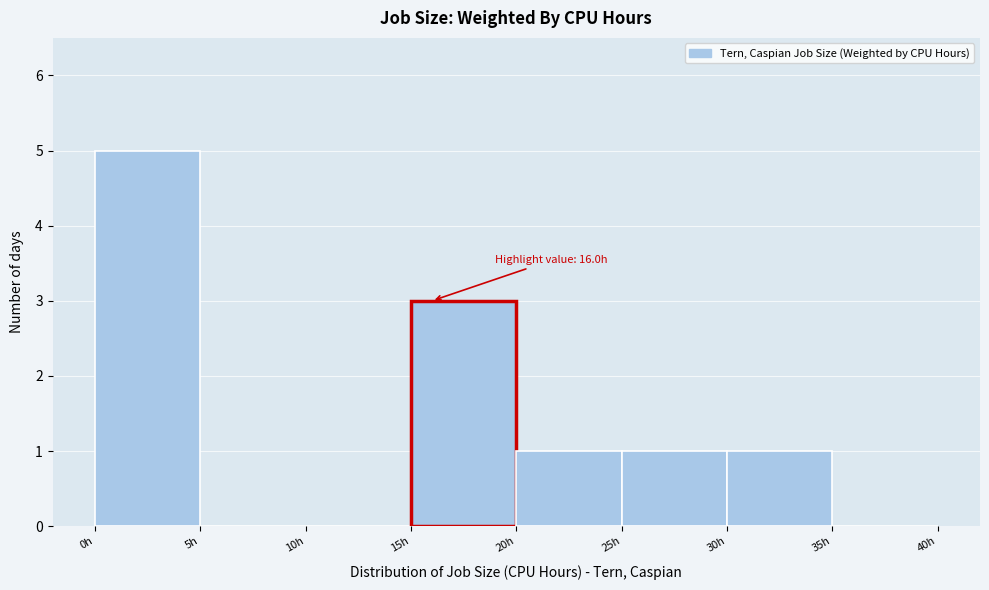

Over which range of the x-axis is the bar tallest?

0 to 5